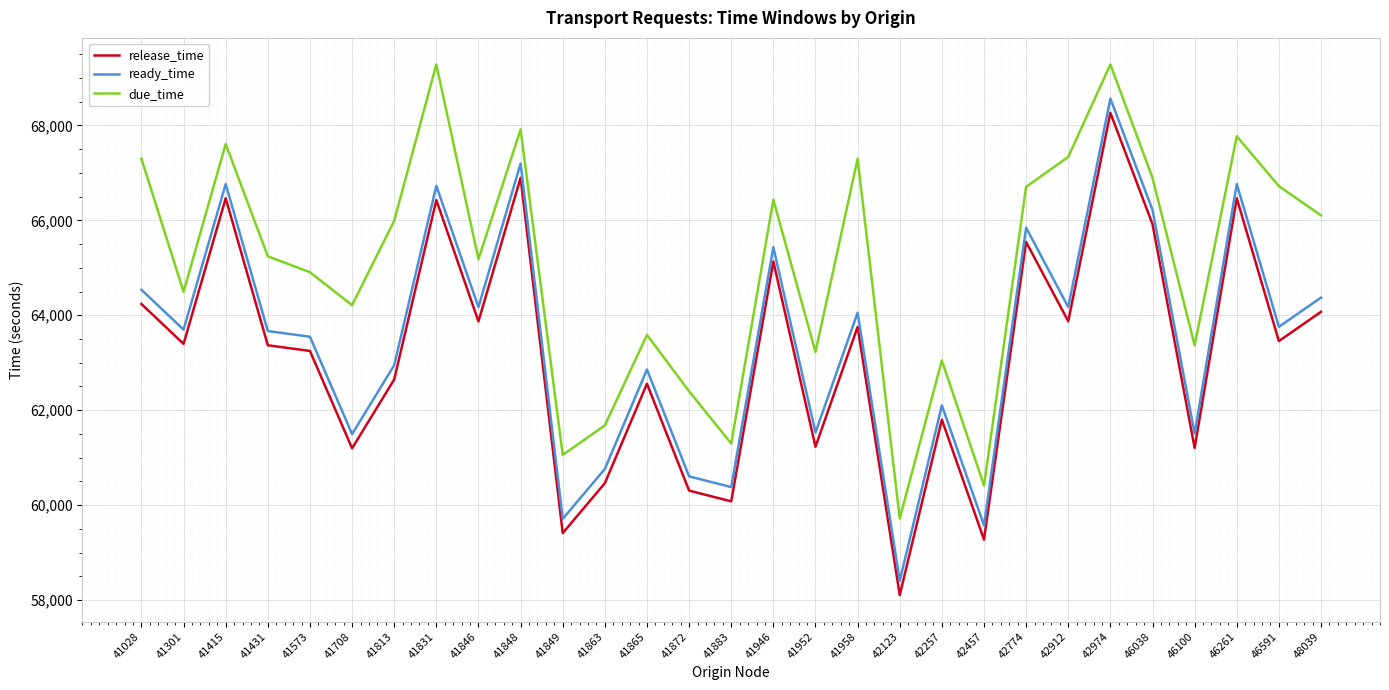

True or false: ready_time and release_time intersect in this chart.

False